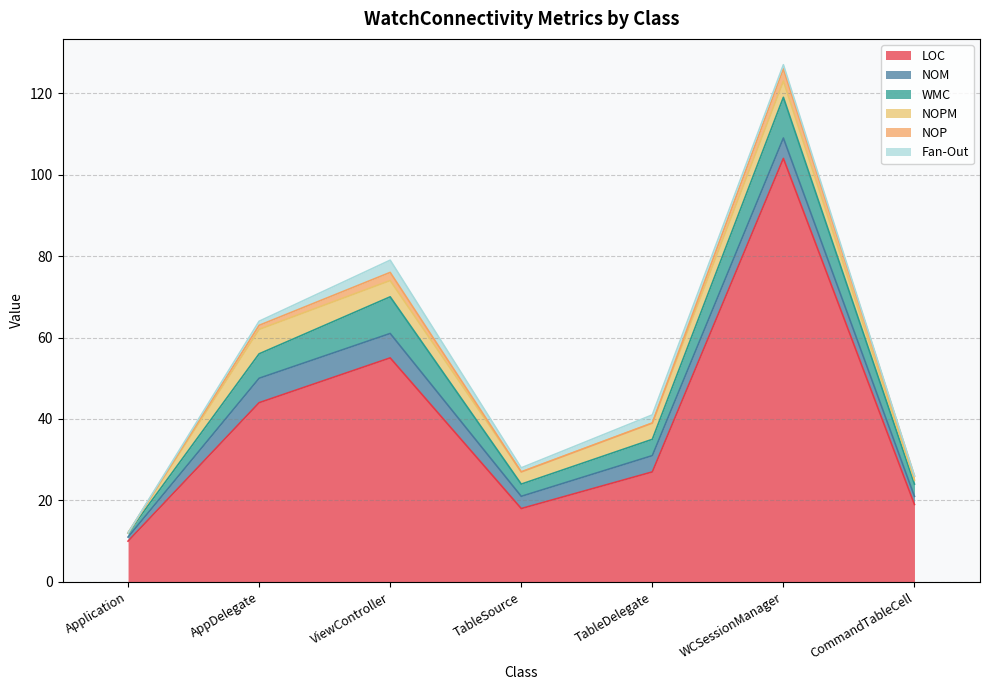

What is the difference between the maximum and second lowest values in the Fan-Out series?

3